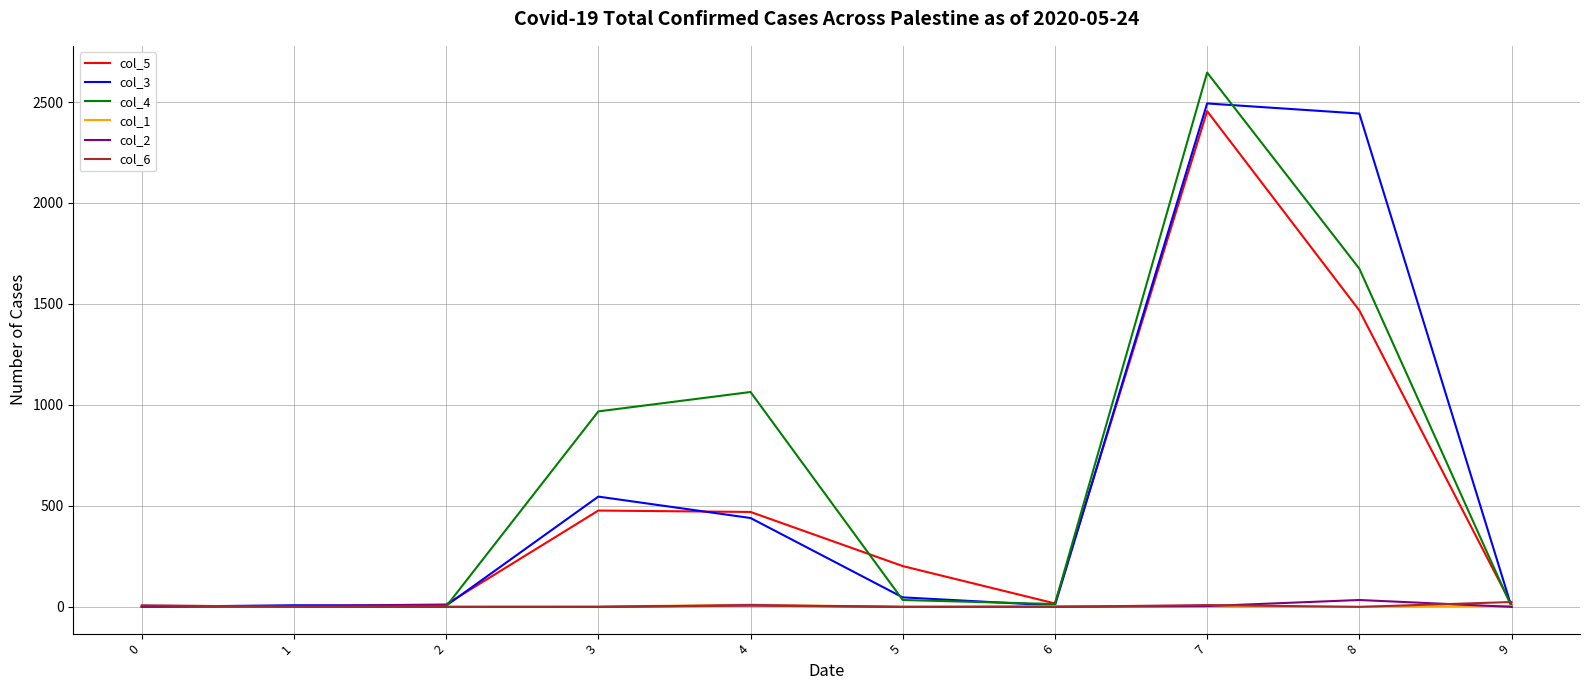

Which series has the widest spread of values?

col_4